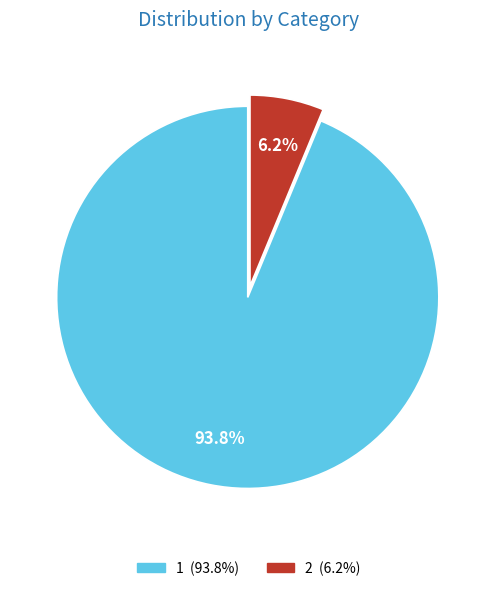

Is there a majority slice in this chart?

Yes